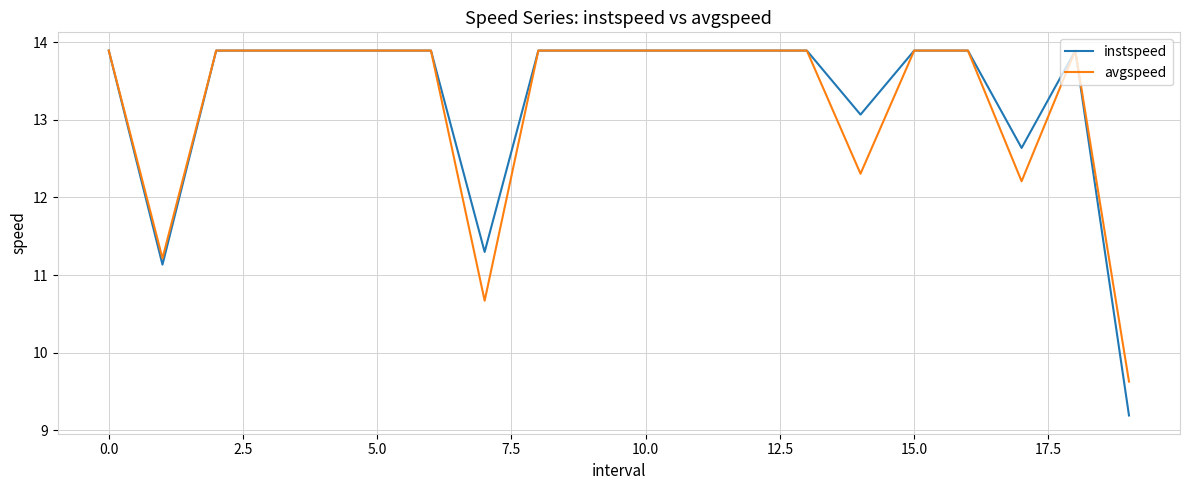

What is the maximum value for avgspeed?

13.9